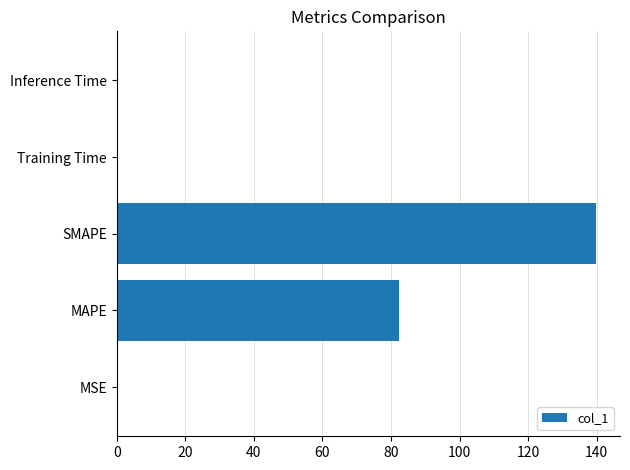

At which label is the value closest to 69?

MAPE